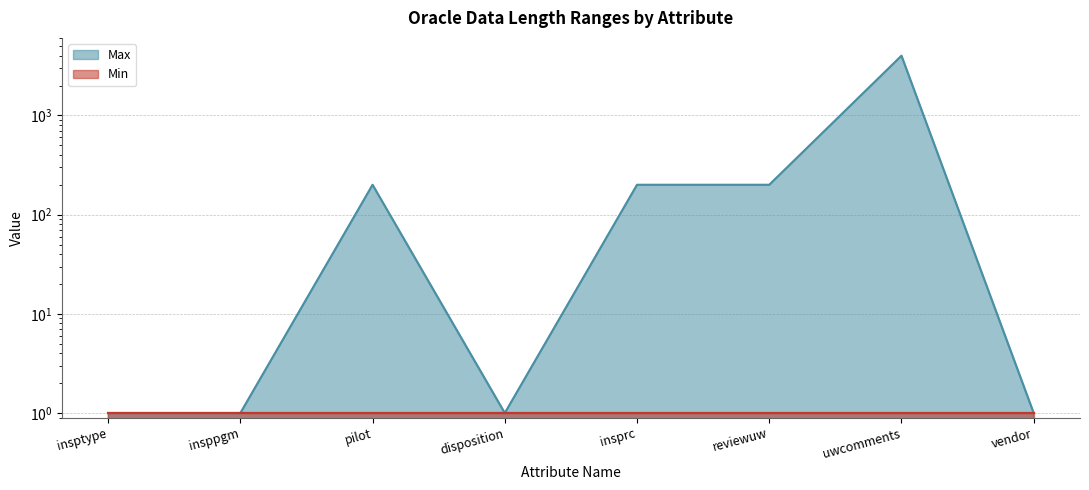

True or false: the data shows 1 at vendor.

True